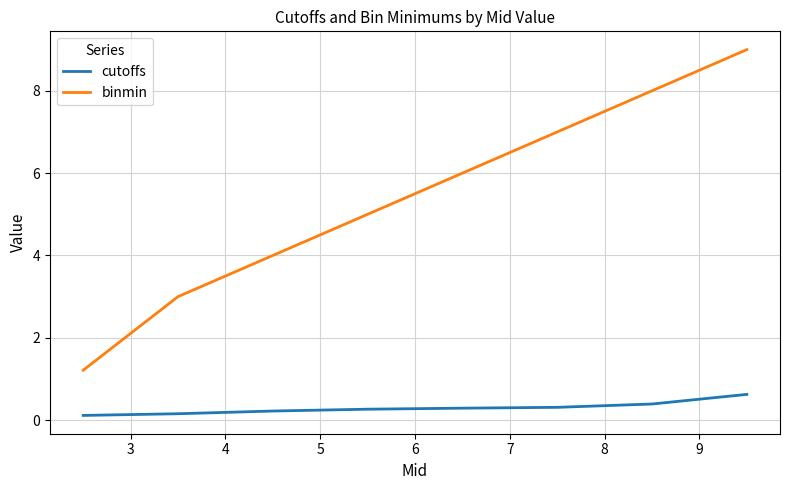

True or false: binmin and cutoffs cross at least once.

False